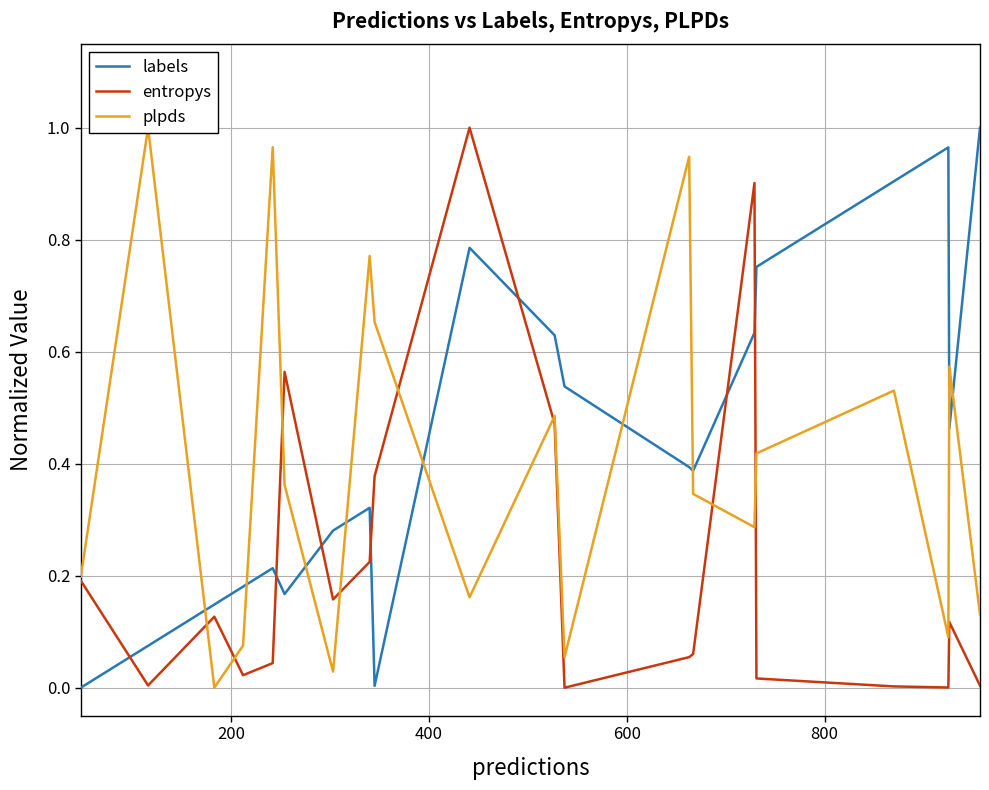

After their last crossing, which series has the higher values: entropys or labels?

labels